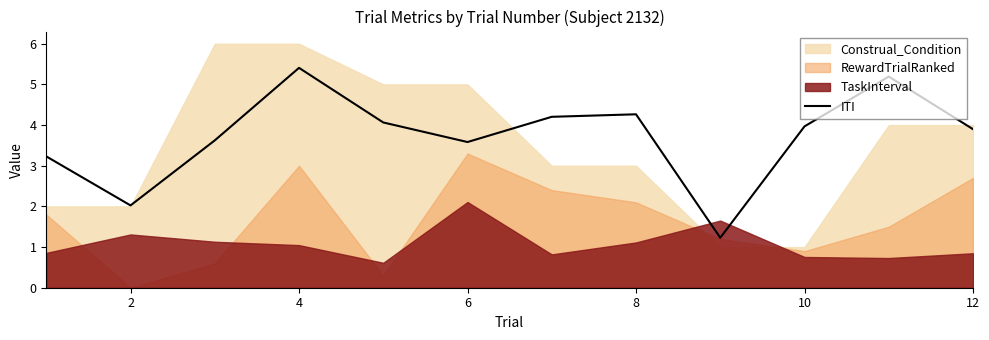

Is it true that ITI equals 4.0 at 10?

True